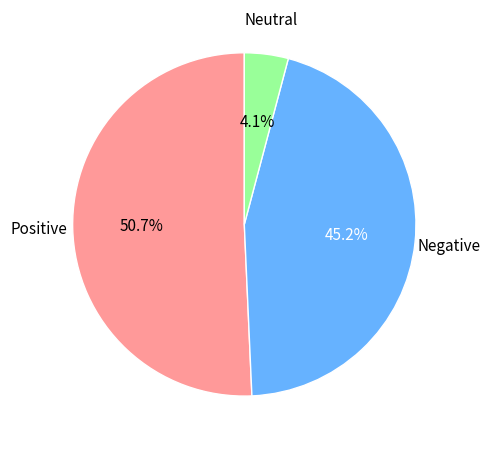

Does any single category account for the majority?

Yes